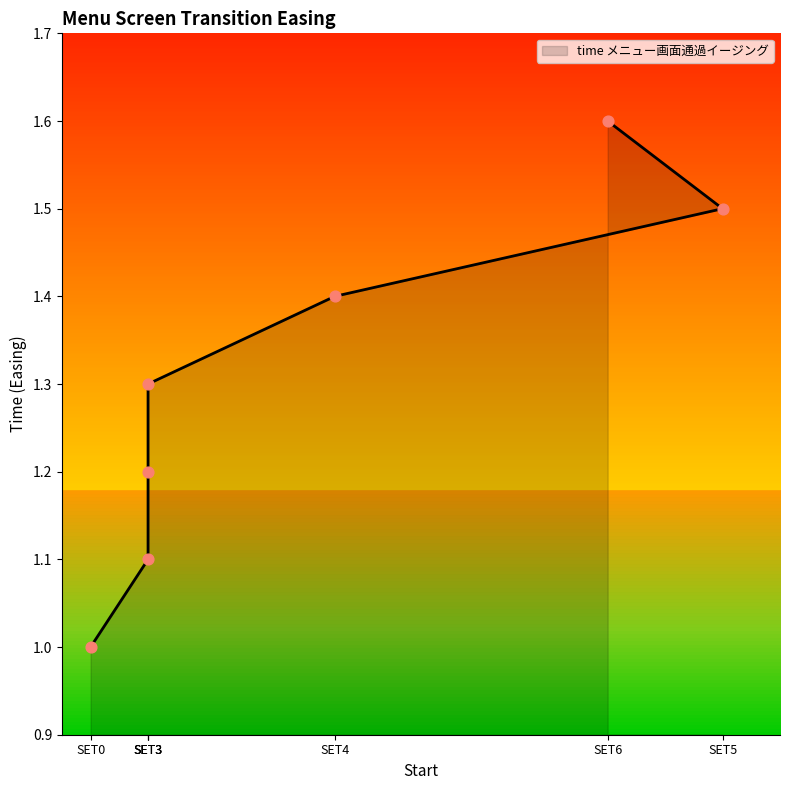

Between SET0 and SET3, which is larger?

SET3